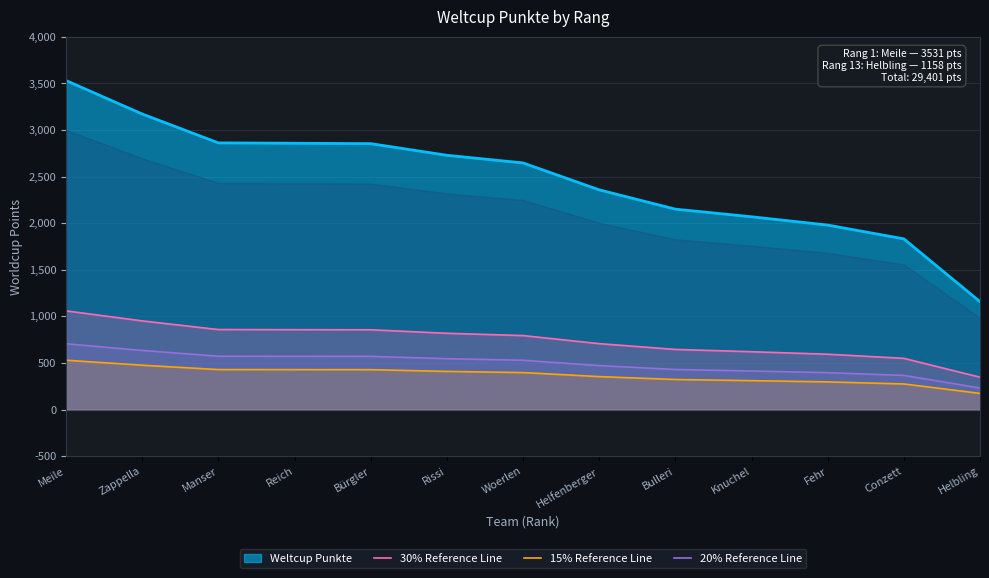

Which series changed the most between Meile and Manser?

30% Reference Line